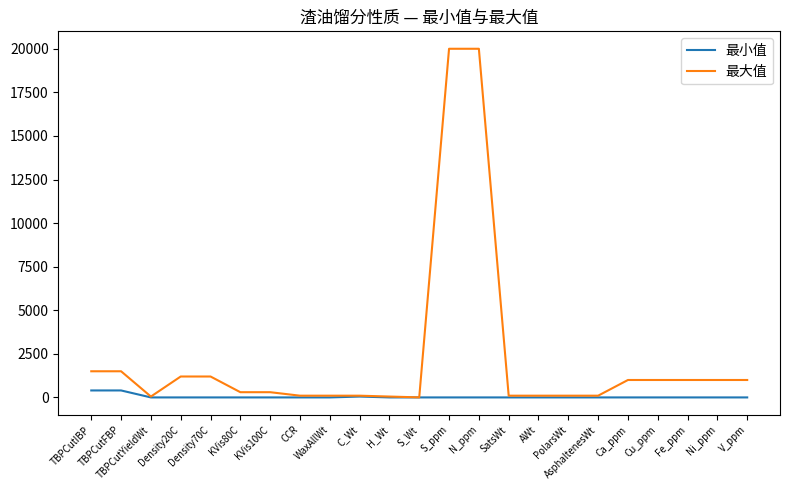

The value of 最大值 at CCR is 100. True or false?

True